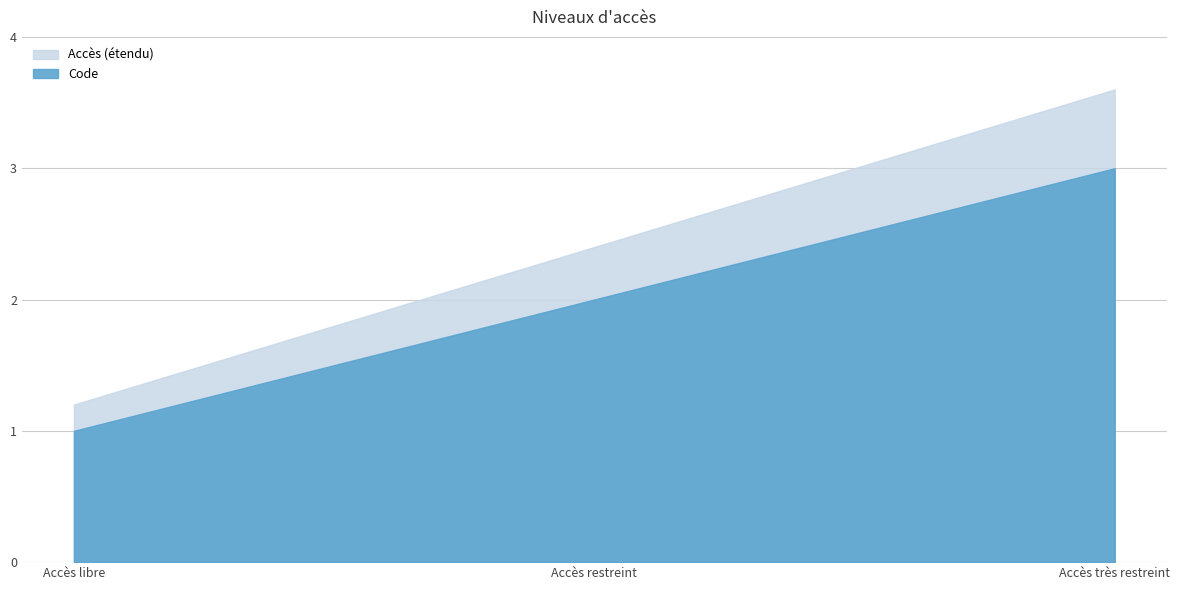

What position from the right is Accès très restreint?

1